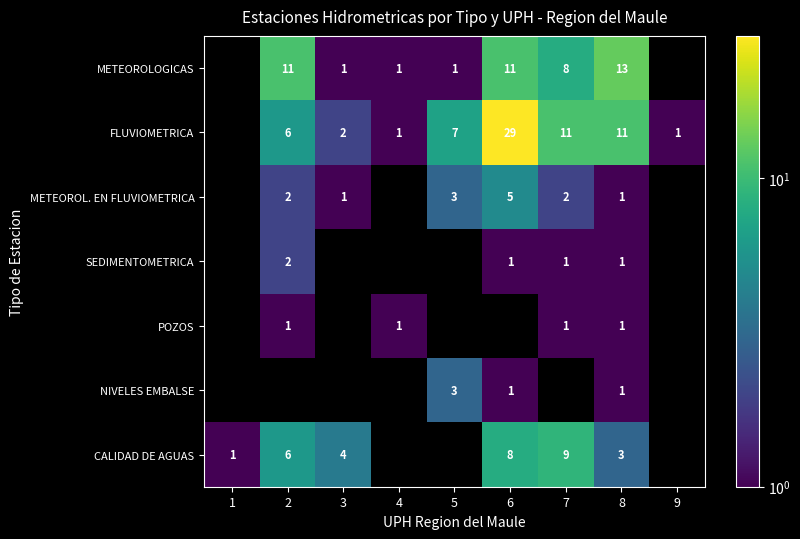

The value of CALIDAD DE AGUAS at 8 is 1.3. True or false?

False